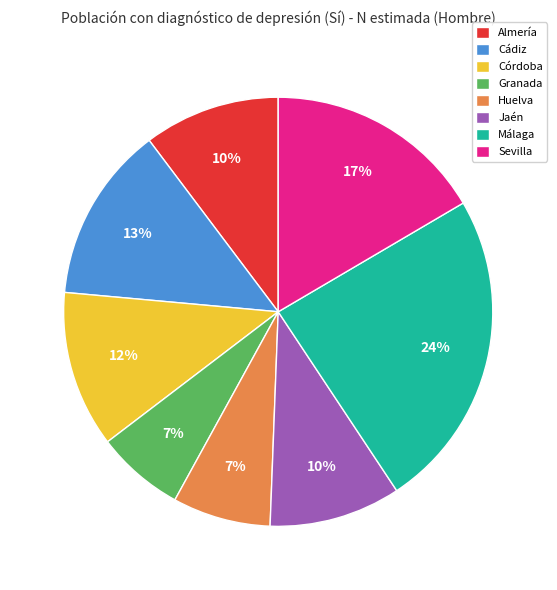

Does Málaga represent more than half of the total?

No